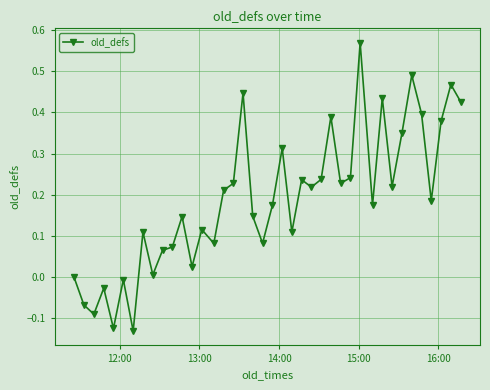

What is the difference between the maximum and minimum values?

0.7